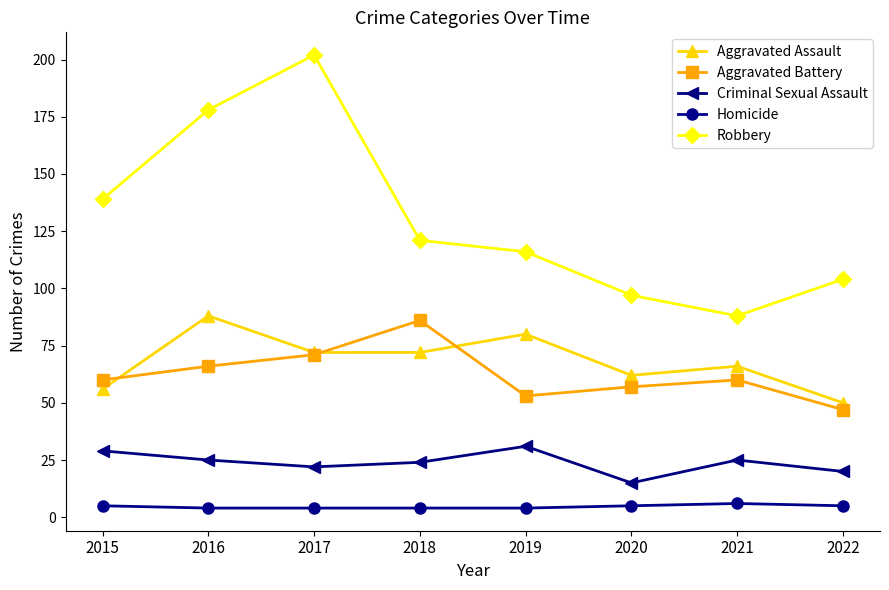

At which category is the sum across all series the highest?

2017